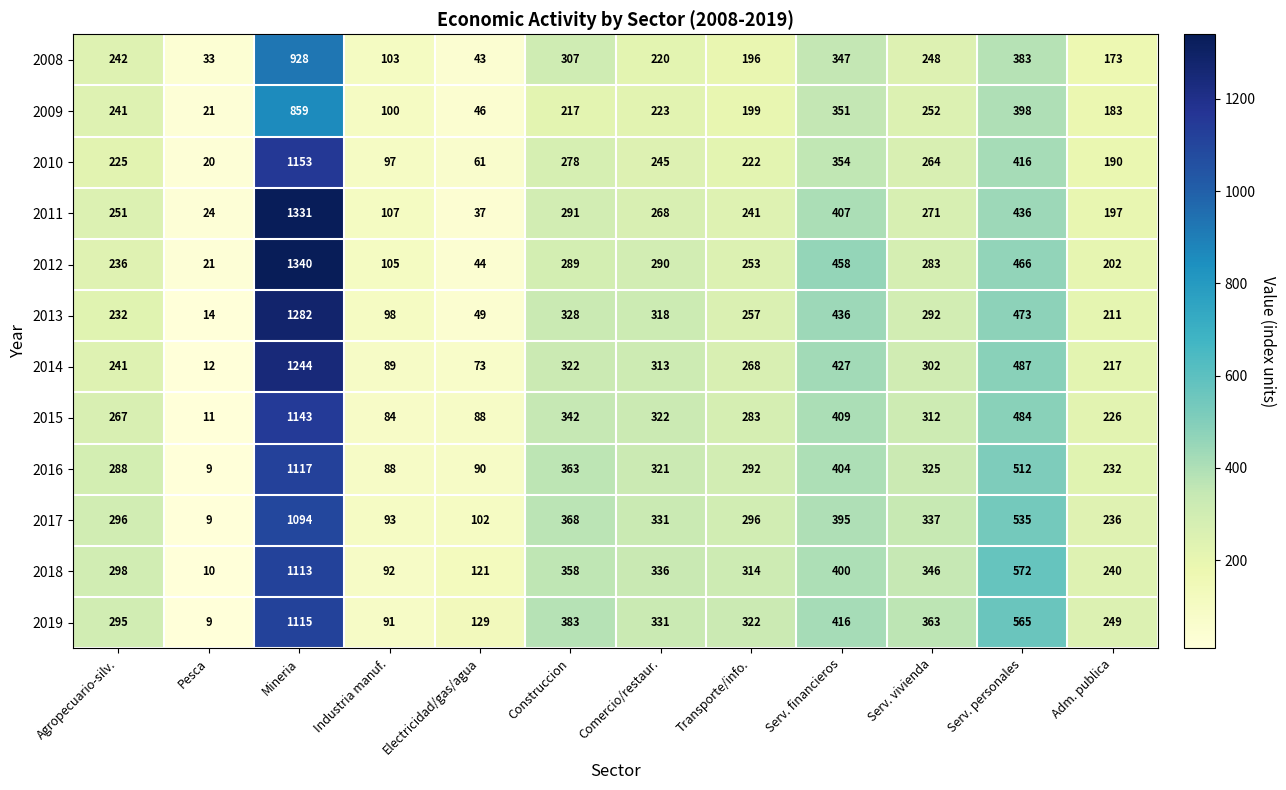

Rank the series at Industria manuf. from lowest to highest value.

2015, 2016, 2014, 2019, 2018, 2017, 2010, 2013, 2009, 2008, 2012, 2011